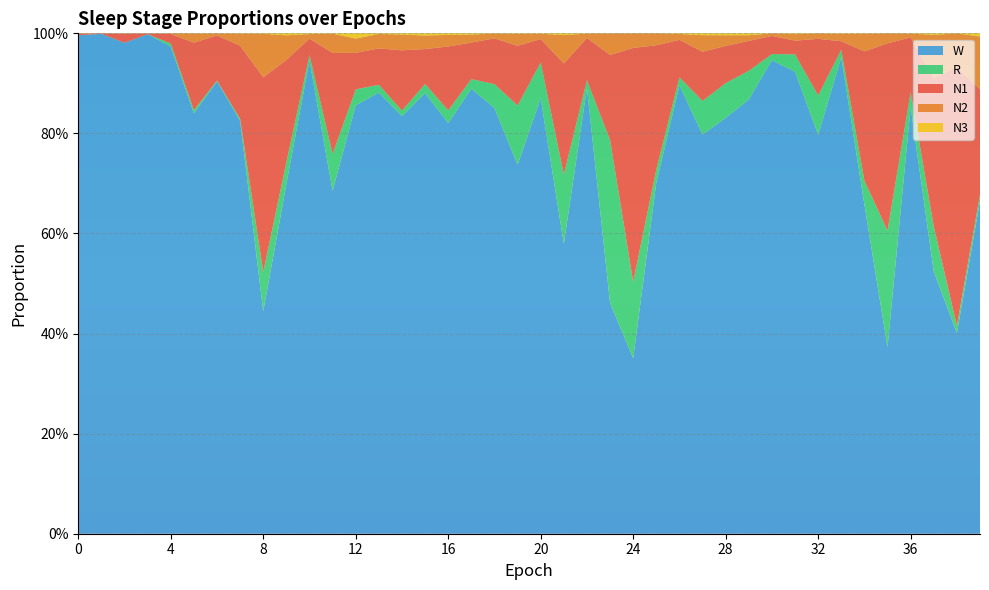

Reading right to left, extract all data points from this chart.

N1: 0.2	0.5	0.3	0.1	0.4	0.3	0.0	0.1	0.0	0.0	0.1	0.1	0.1	0.1	0.2	0.5	0.2	0.1	0.2	0.0	0.1	0.1	0.1	0.1	0.1	0.1	0.1	0.1	0.2	0.0	0.2	0.4	0.1	0.1	0.1	0.0	0.0	0.0	0.0	0.0
N2: 0.1	0.1	0.1	0.0	0.0	0.0	0.0	0.0	0.0	0.0	0.0	0.0	0.0	0.0	0.0	0.0	0.0	0.0	0.1	0.0	0.0	0.0	0.0	0.0	0.0	0.0	0.0	0.0	0.0	0.0	0.0	0.1	0.0	0.0	0.0	0.0	0.0	0.0	0.0	0.0
N3: 0.0	0.0	0.0	0.0	0.0	0.0	0.0	0.0	0.0	0.0	0.0	0.0	0.0	0.0	0.0	0.0	0.0	0.0	0.0	0.0	0.0	0.0	0.0	0.0	0.0	0.0	0.0	0.0	0.0	0.0	0.0	0.0	0.0	0.0	0.0	0.0	0.0	0.0	0.0	0.0
R: 0.0	0.0	0.1	0.0	0.2	0.0	0.0	0.1	0.0	0.0	0.1	0.1	0.1	0.0	0.0	0.2	0.3	0.0	0.1	0.1	0.1	0.0	0.0	0.0	0.0	0.0	0.0	0.0	0.1	0.0	0.0	0.1	0.0	0.0	0.0	0.0	0.0	0.0	0.0	0.0
W: 0.7	0.4	0.5	0.9	0.4	0.7	1.0	0.8	0.9	0.9	0.9	0.8	0.8	0.9	0.7	0.4	0.5	0.9	0.6	0.9	0.7	0.9	0.9	0.8	0.9	0.8	0.9	0.9	0.7	0.9	0.7	0.4	0.8	0.9	0.8	1.0	1.0	1.0	1.0	1.0